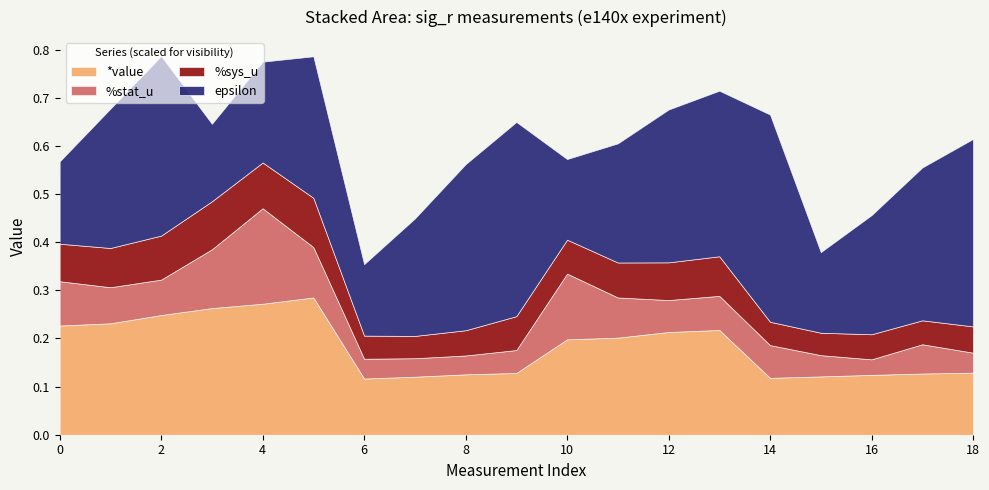

What are all the series names shown in the legend?

*value, %stat_u, %sys_u, epsilon